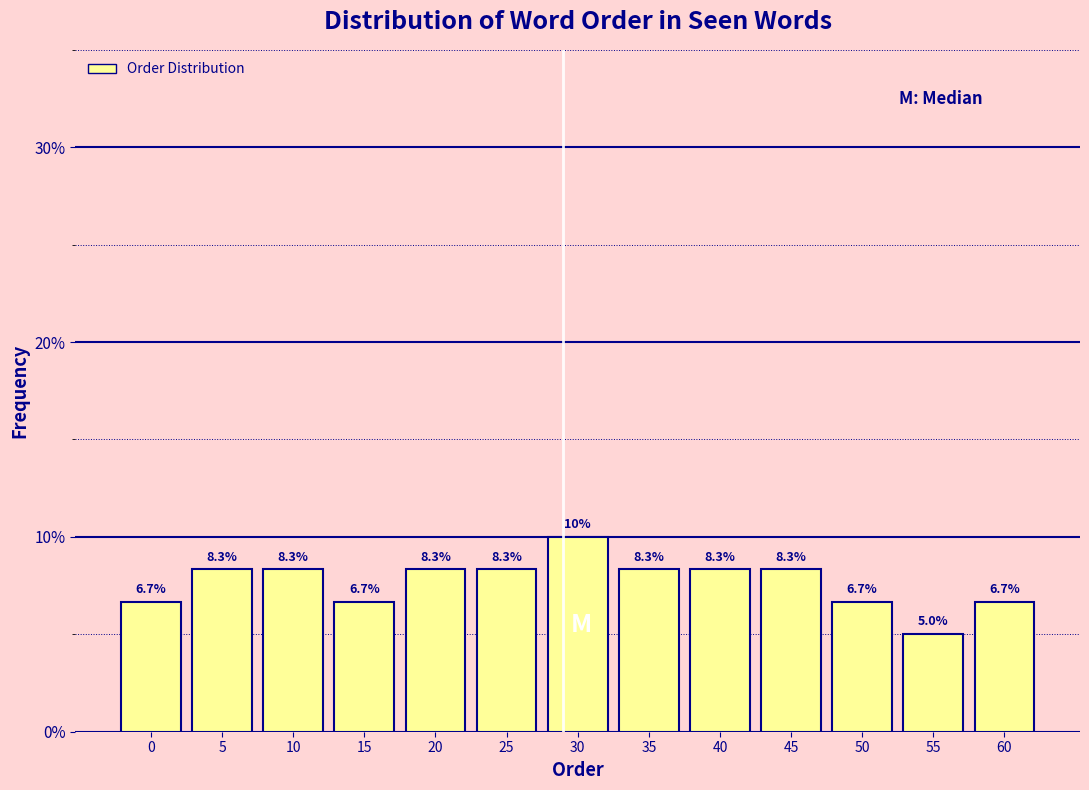

Reading left to right, what are all the values shown in this chart?

0=6.7	5=8.3	10=8.3	15=6.7	20=8.3	25=8.3	30=10.0	35=8.3	40=8.3	45=8.3	50=6.7	55=5.0	60=6.7